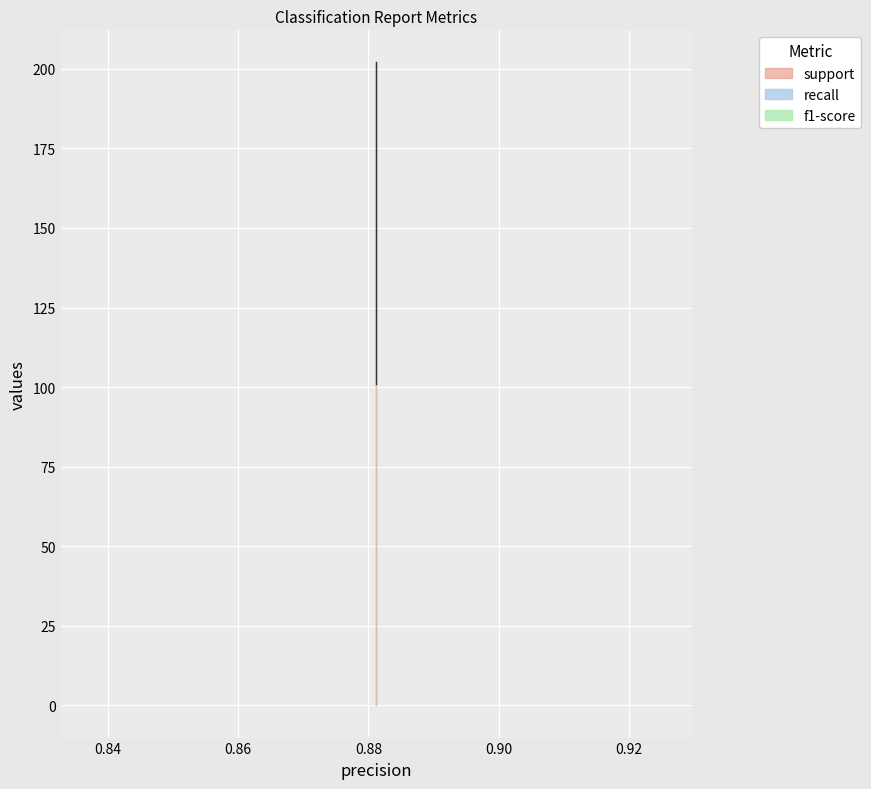

True or false: f1-score and support cross at least once.

False